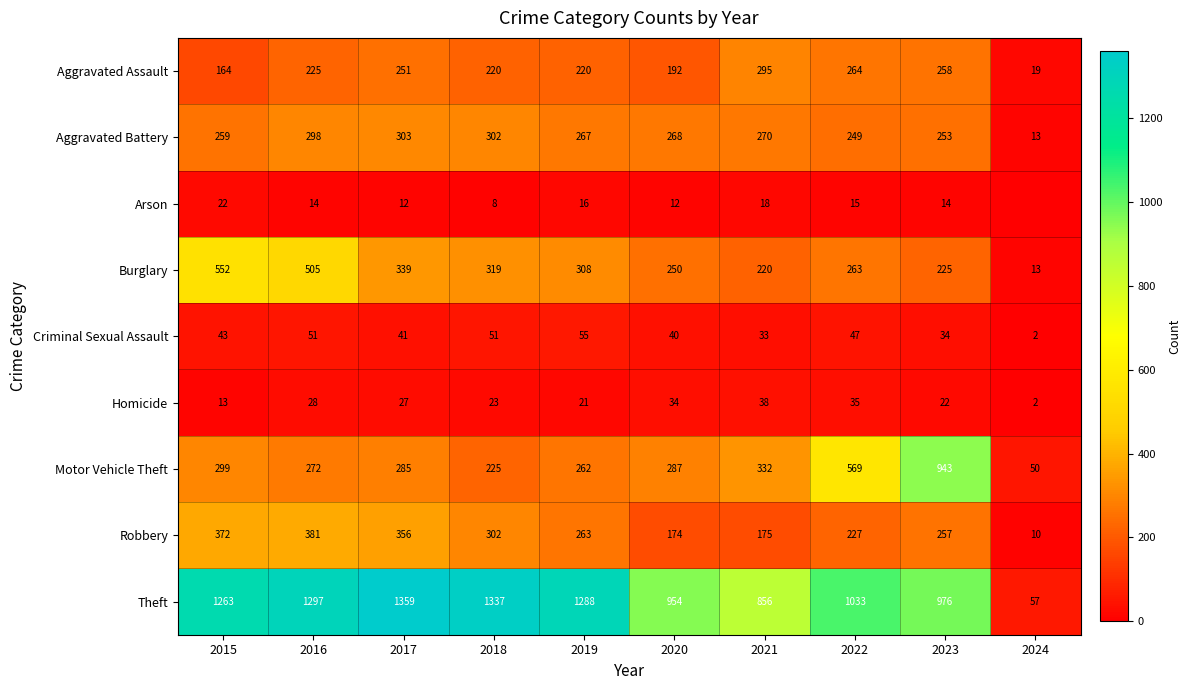

Is the value of Aggravated Assault at 2018 greater than the value of Burglary at 2016?

No